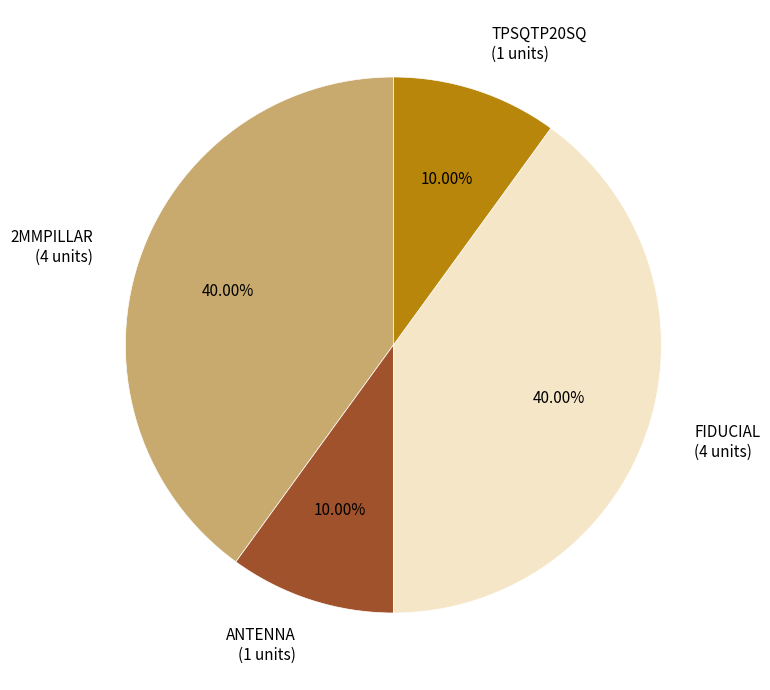

What percentage do FIDUCIAL and TPSQTP20SQ together represent?

50.0%